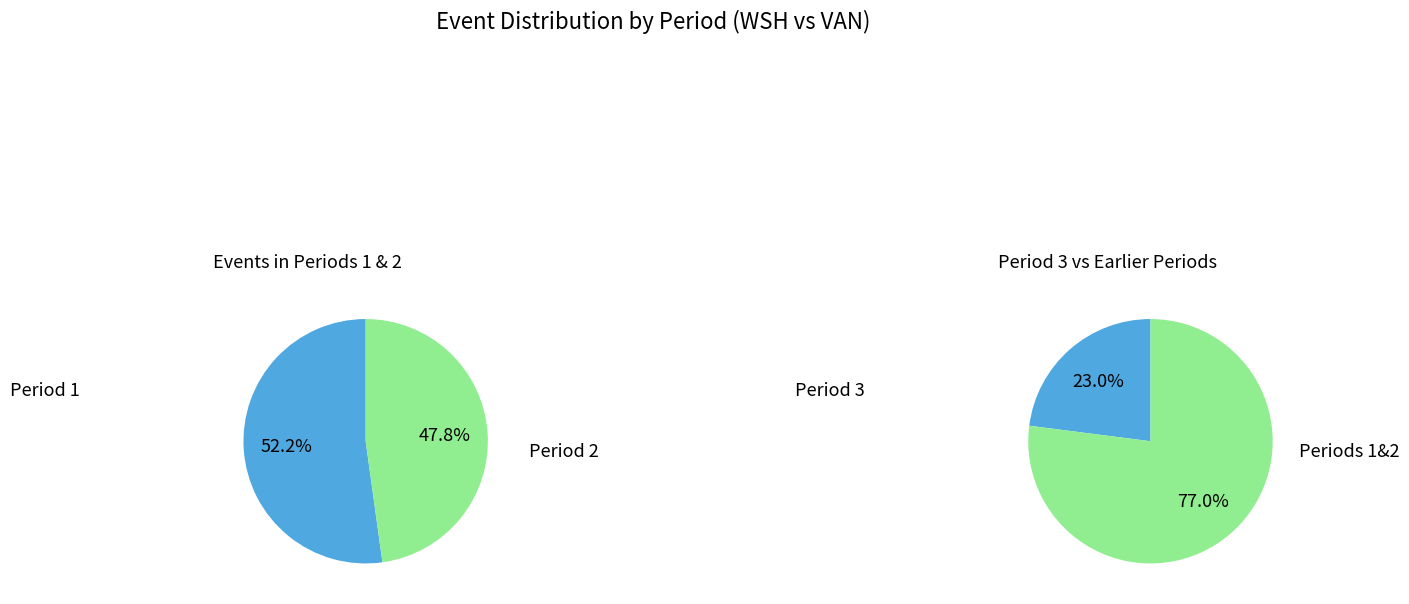

What is the change in value from Period 1 to Period 3?

-51